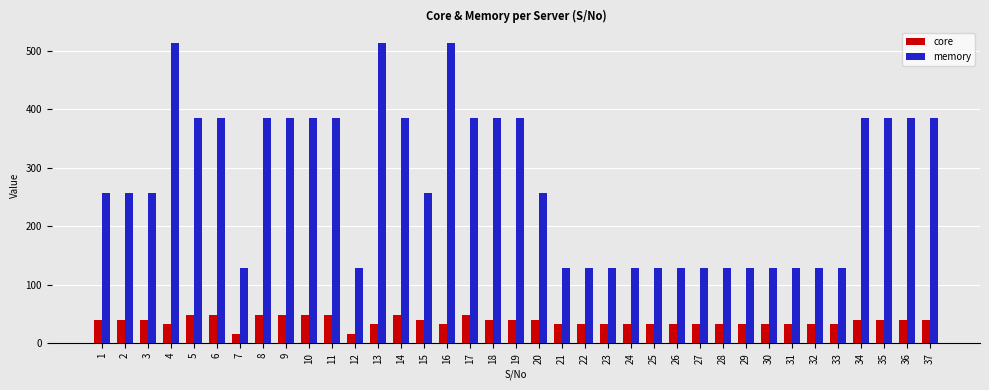

How many categories are shown in the chart?

37